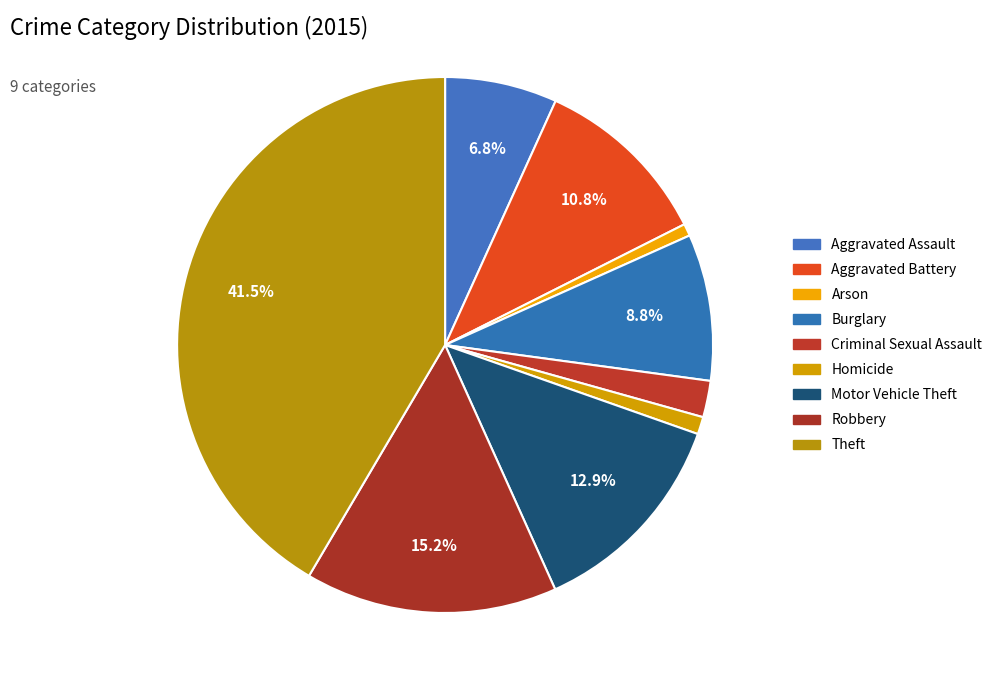

Rank the categories by value from lowest to highest.

Arson, Homicide, Criminal Sexual Assault, Aggravated Assault, Burglary, Aggravated Battery, Motor Vehicle Theft, Robbery, Theft